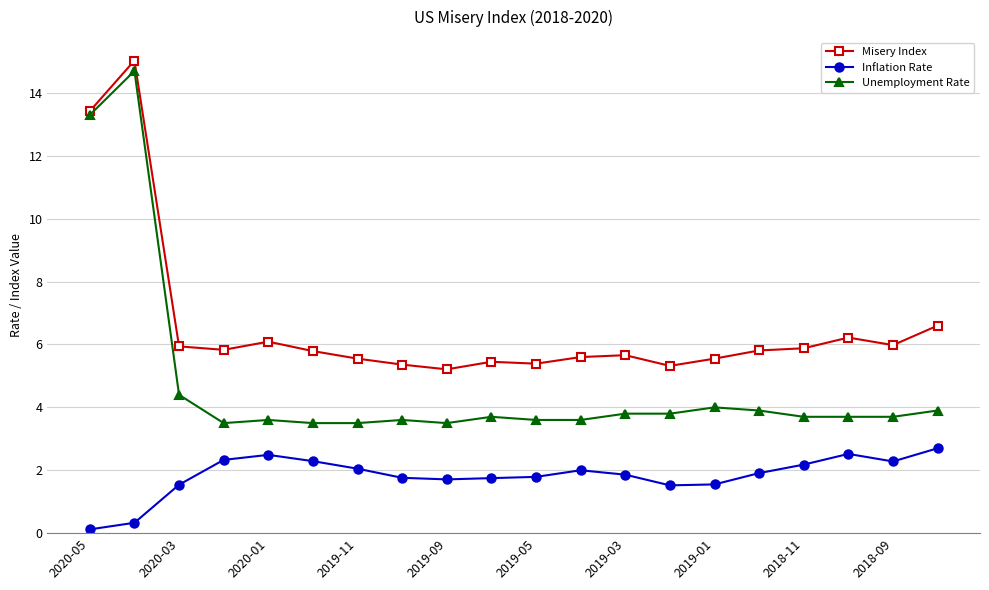

True or false: Inflation Rate has more than 1 points higher than both neighbors.

True